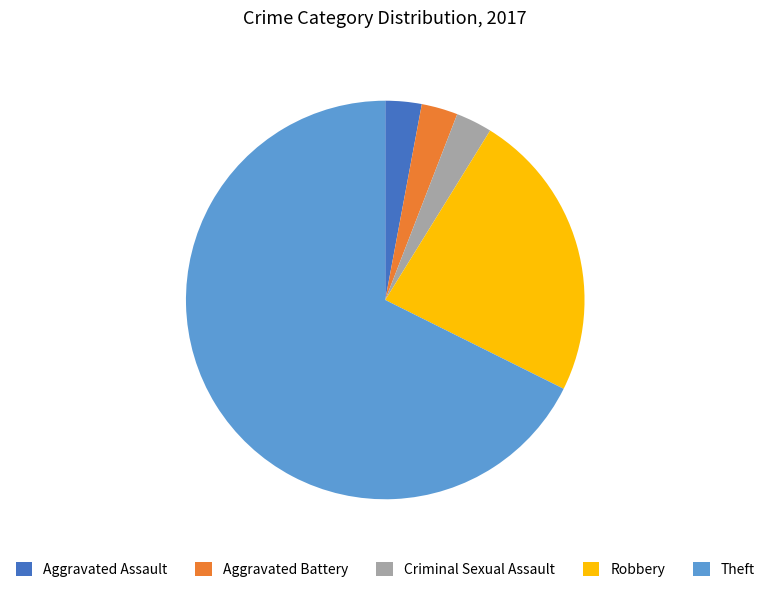

What is the ratio of the value at Robbery to the value at Criminal Sexual Assault?

8.0